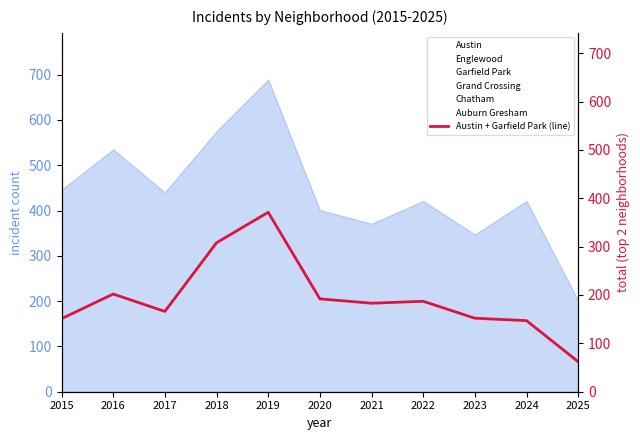

Does the chart display data point markers on the line(s)?

No